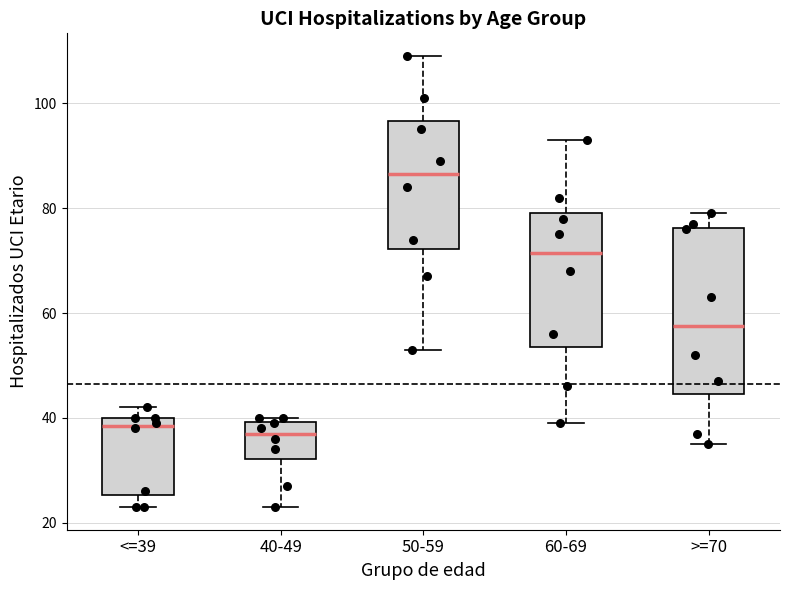

Reading left to right, transcribe this box plot: for each box, give where its median line is, the range the box spans, and where its two whiskers end, as read against the y-axis. The values are not printed on the chart, so give them approximately, as read against the axis.

<=39: median 38, box 26 to 40, whiskers 24 to 42
40-49: median 38, box 32 to 40, whiskers 24 to 40 (just above the box's upper edge)
50-59: median 86, box 72 to 96, whiskers 54 to 110
60-69: median 72, box 54 to 80, whiskers 40 to 94
>=70: median 58, box 44 to 76, whiskers 36 to 80